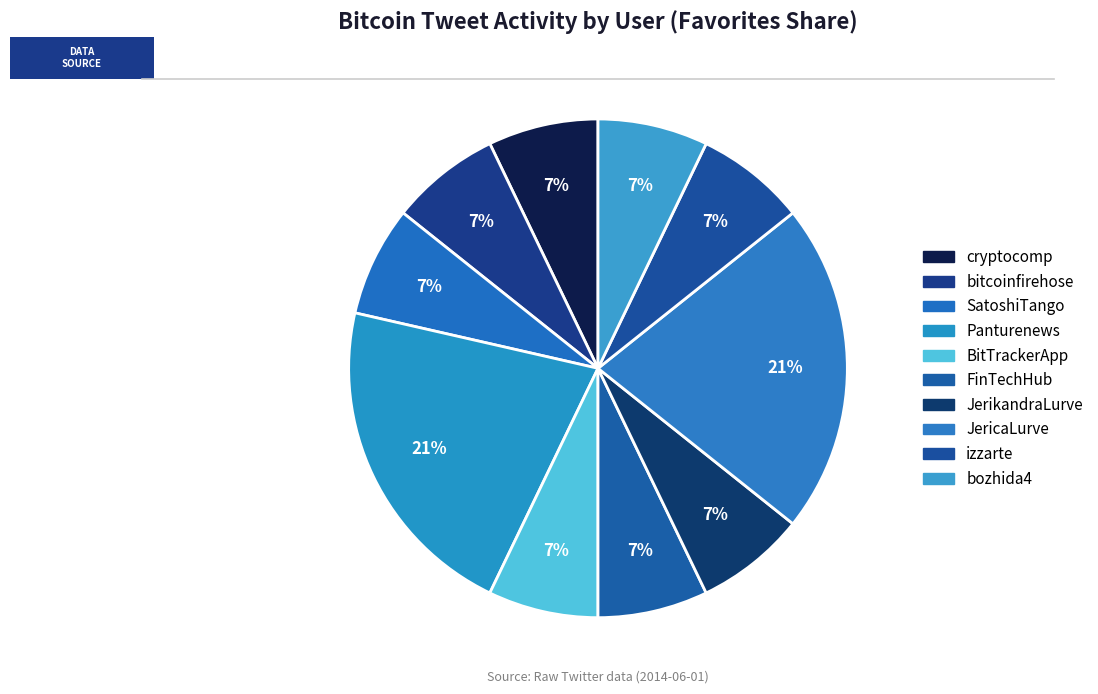

Which category has the smallest portion of the pie?

cryptocomp